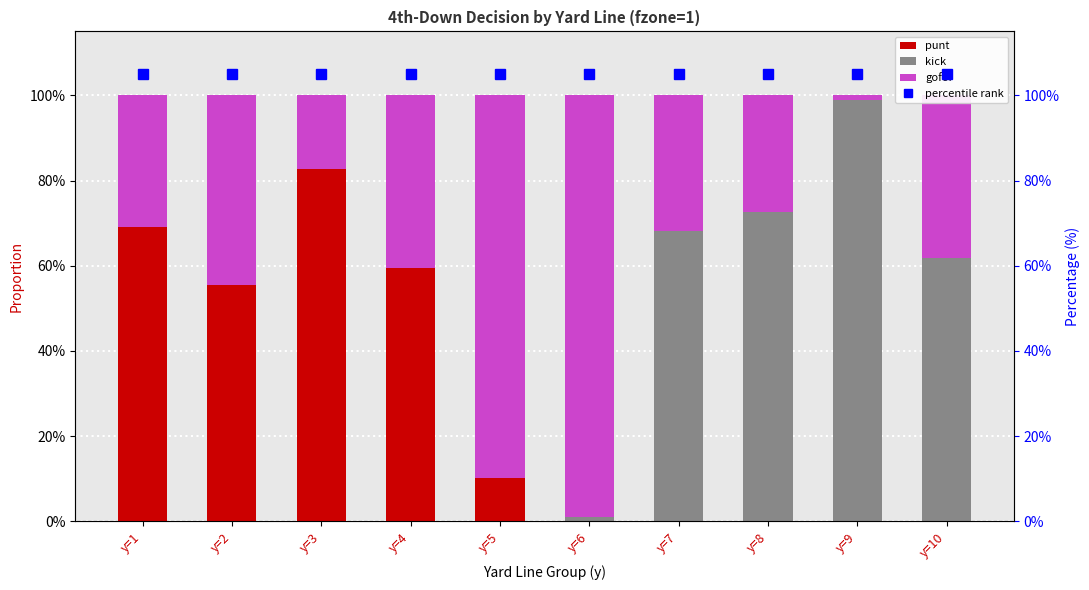

Reading right to left, list all the values displayed in this chart.

punt: y=10=0.0	y=9=0.0	y=8=0.0	y=7=0.0	y=6=0.0	y=5=0.1	y=4=0.6	y=3=0.8	y=2=0.6	y=1=0.7
kick: y=10=0.6	y=9=1.0	y=8=0.7	y=7=0.7	y=6=0.0	y=5=0.0	y=4=0.0	y=3=0.0	y=2=0.0	y=1=0.0
gofor: y=10=0.4	y=9=0.0	y=8=0.3	y=7=0.3	y=6=1.0	y=5=0.9	y=4=0.4	y=3=0.2	y=2=0.4	y=1=0.3
percentile rank: y=10=105.0	y=9=105.0	y=8=105.0	y=7=105.0	y=6=105.0	y=5=105.0	y=4=105.0	y=3=105.0	y=2=105.0	y=1=105.0